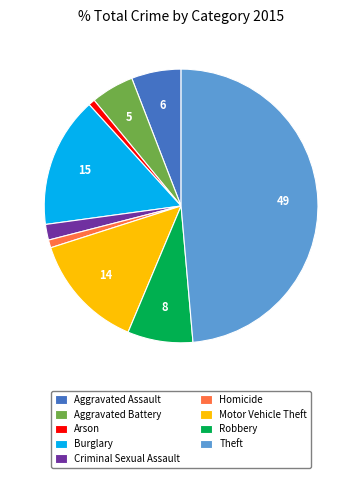

Is it true that Aggravated Assault is 6% of the pie?

True